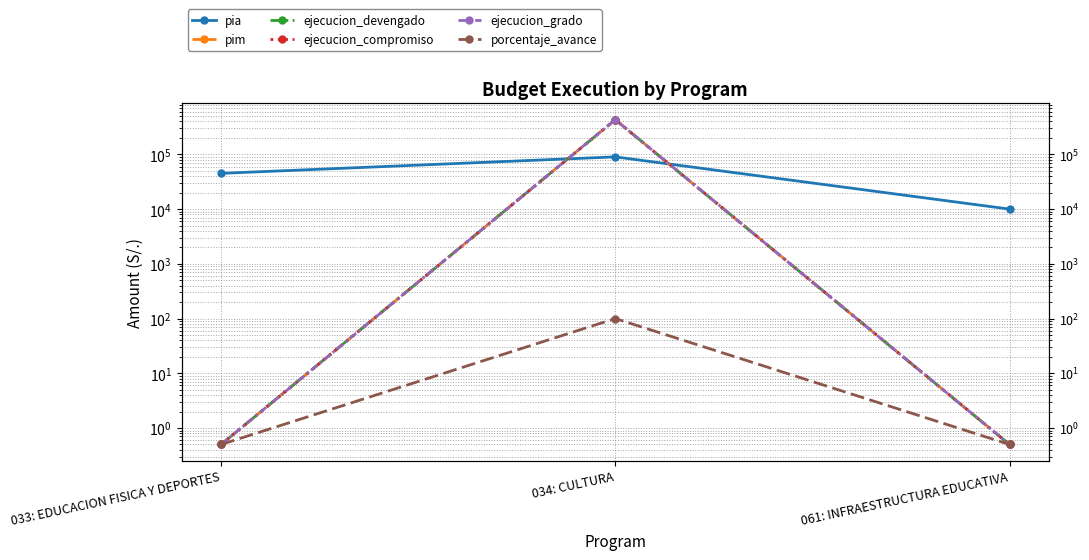

What are all the series names shown in the legend?

pia, pim, ejecucion_devengado, ejecucion_compromiso, ejecucion_grado, porcentaje_avance